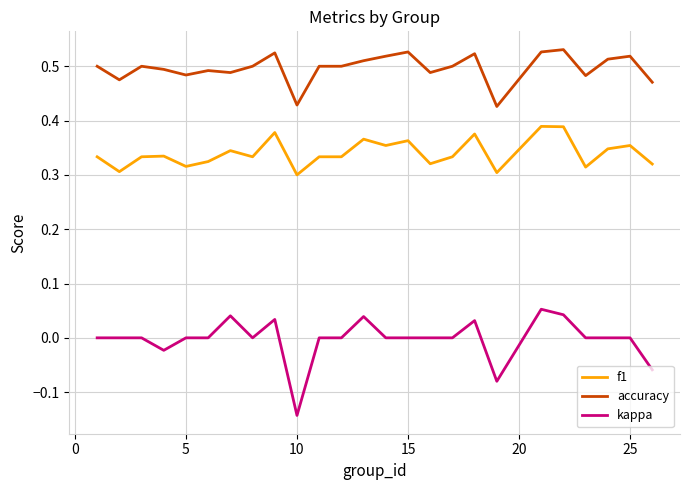

Which series has the largest total across all categories?

accuracy